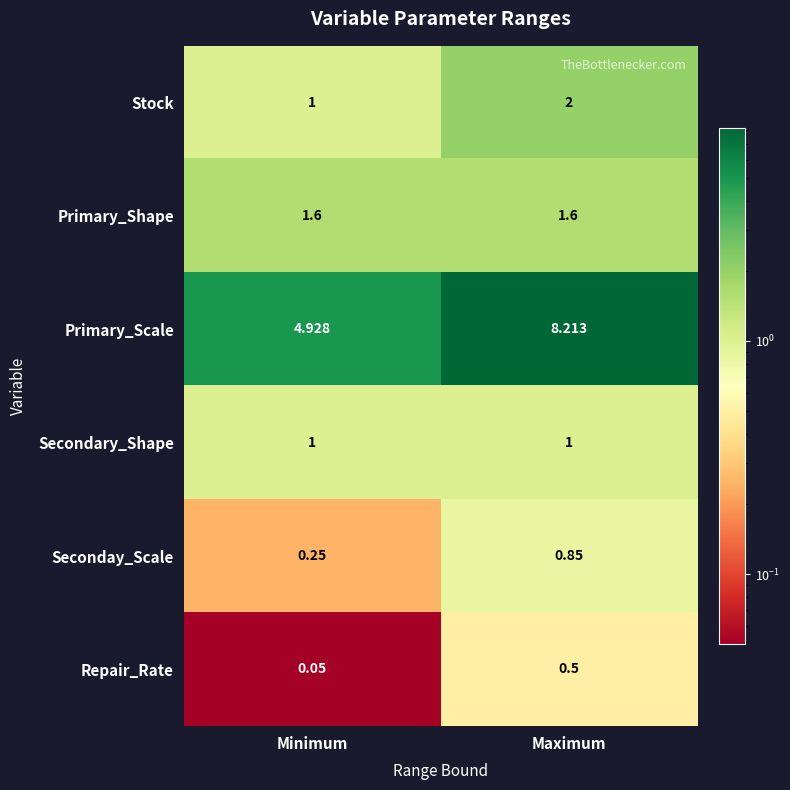

List the series in order of their peak value, lowest first.

Repair_Rate, Seconday_Scale, Secondary_Shape, Primary_Shape, Stock, Primary_Scale